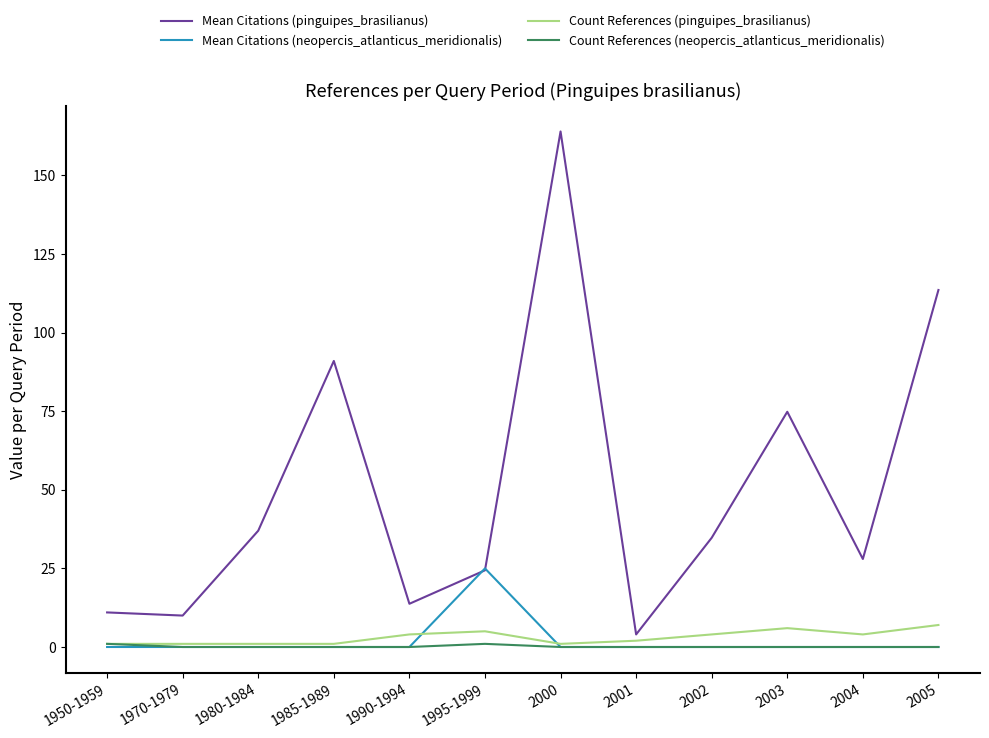

What is the maximum value shown in the chart?

164.0